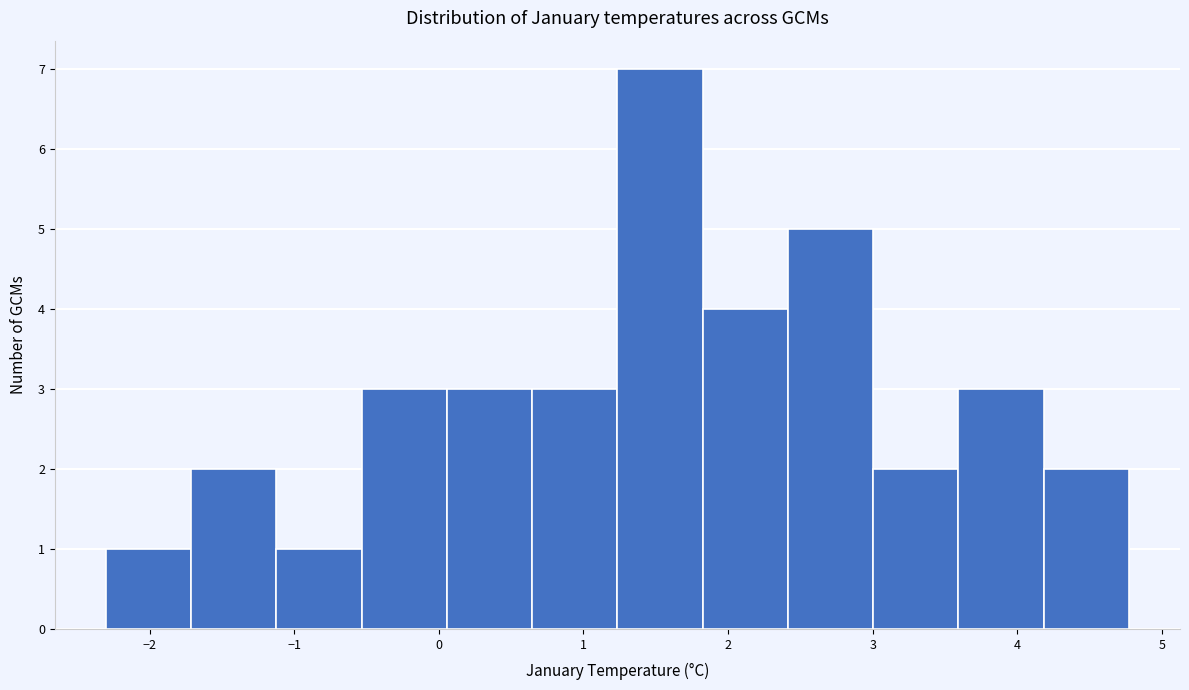

How tall is the bar that spans 0.6 to 1.2 on the x-axis? Neither the bar edges nor the heights are printed on the chart, so give them approximately, as read against the axes.

3